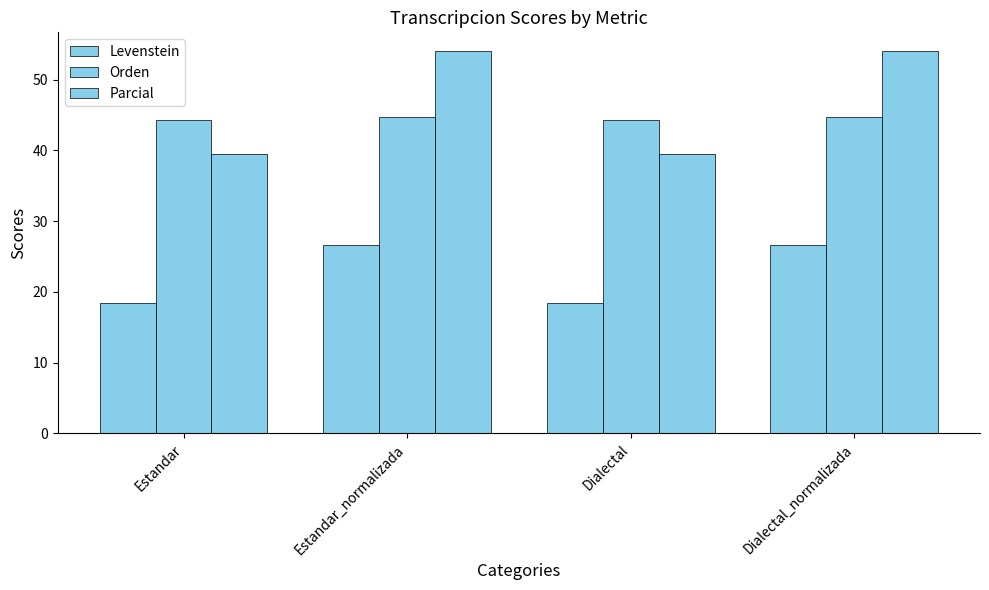

How many values in the Levenstein series are below 26?

2